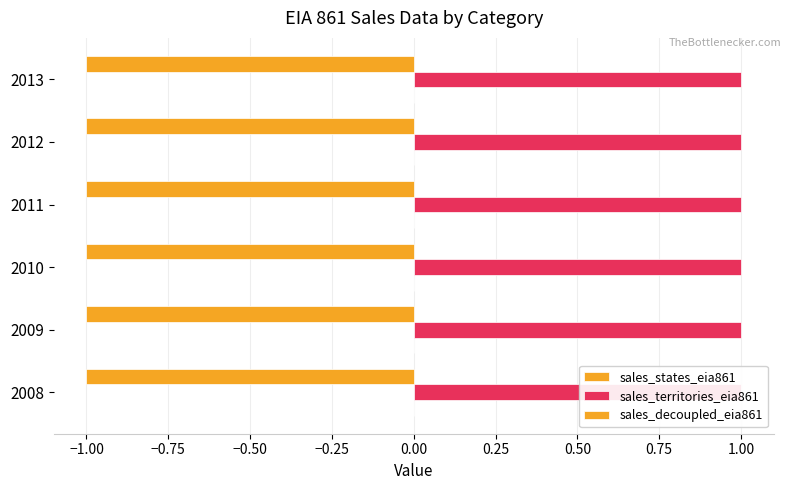

At which category is the sum across all series the highest?

2008